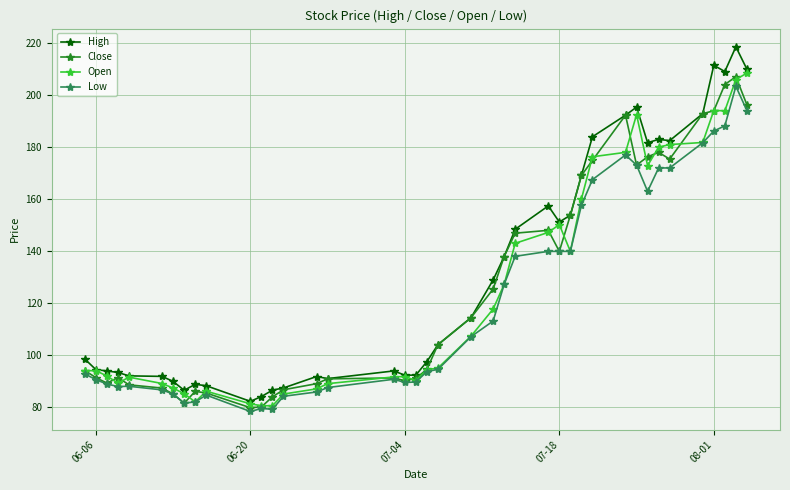

What are all the series names shown in the legend?

High, Close, Open, Low